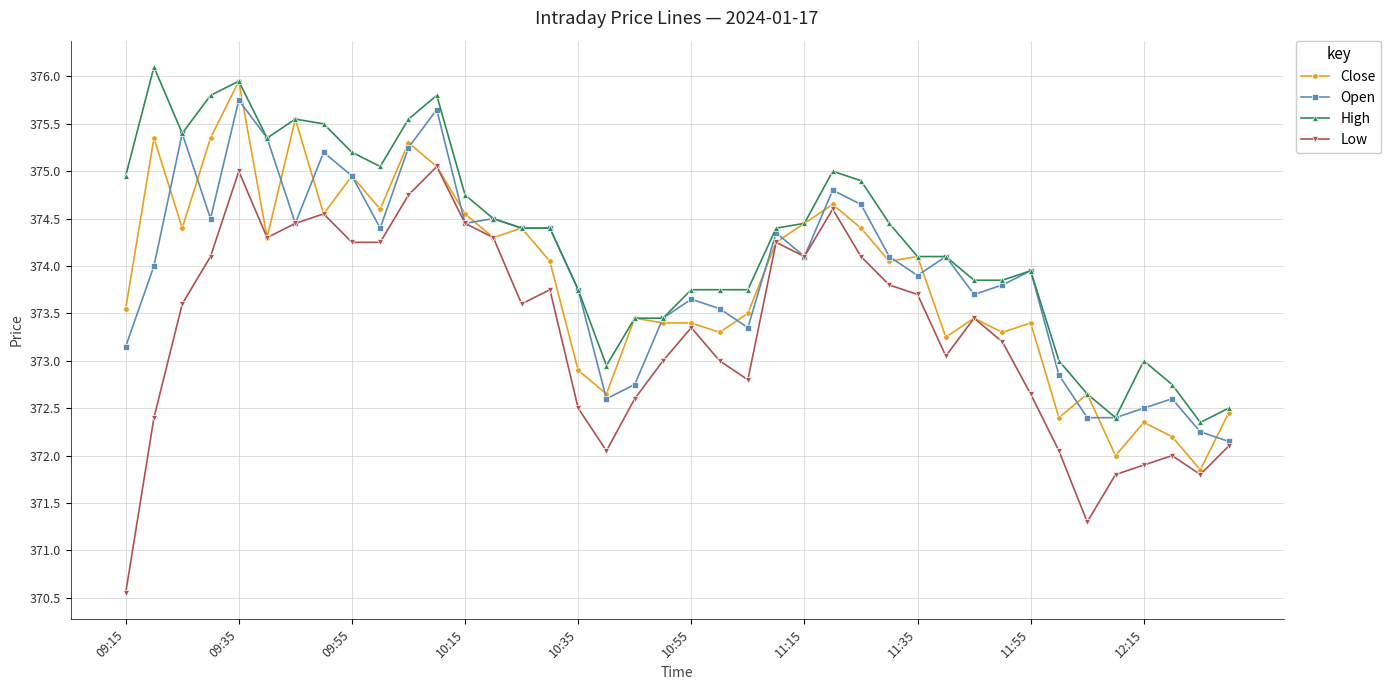

Which series has the widest spread of values?

Low